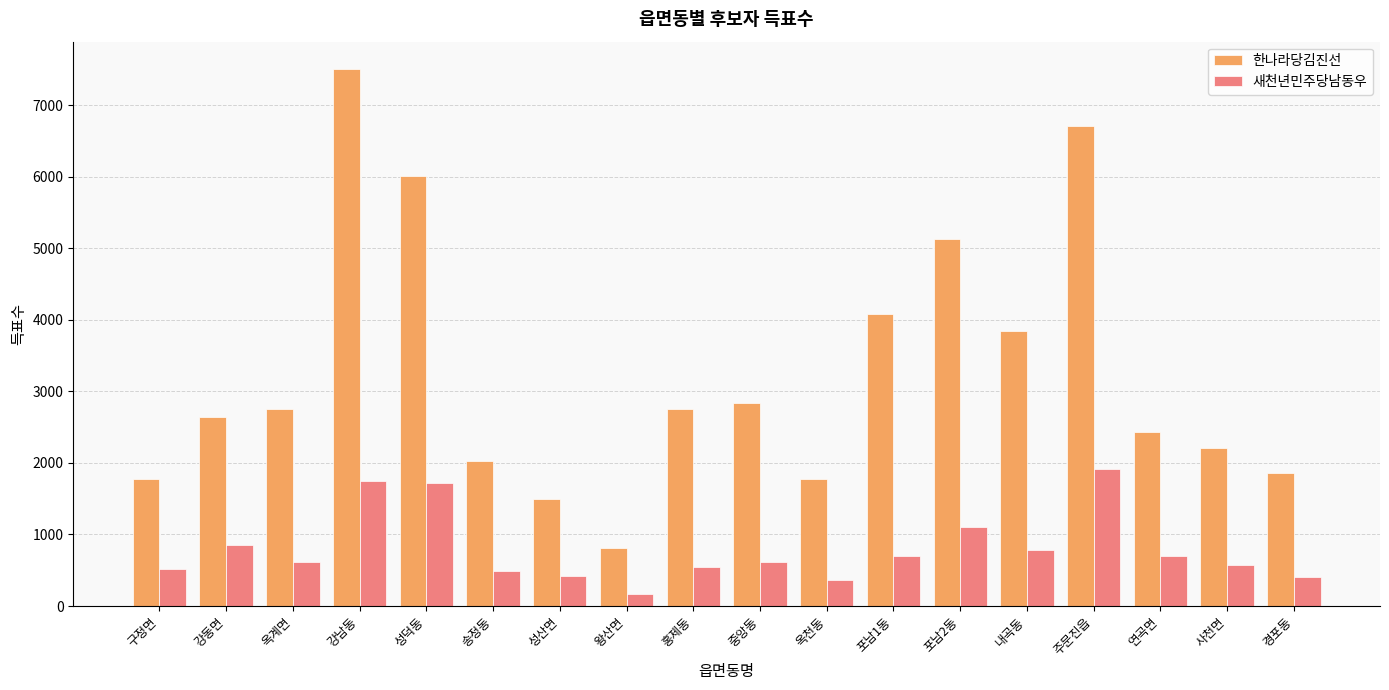

What is the difference between the second highest and minimum values in the 한나라당김진선 series?

5903